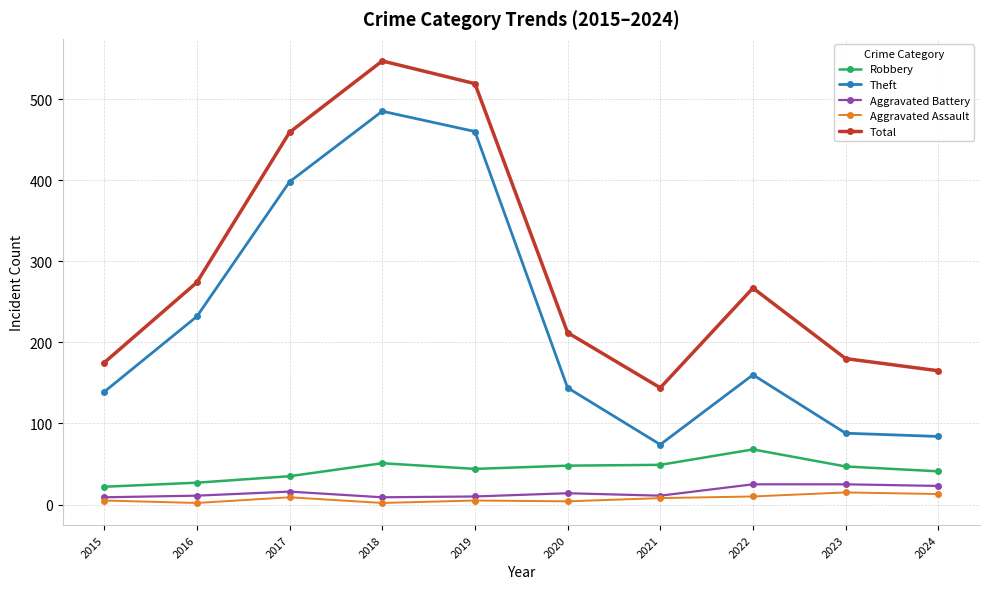

At which label does Theft first exceed 160?

2016